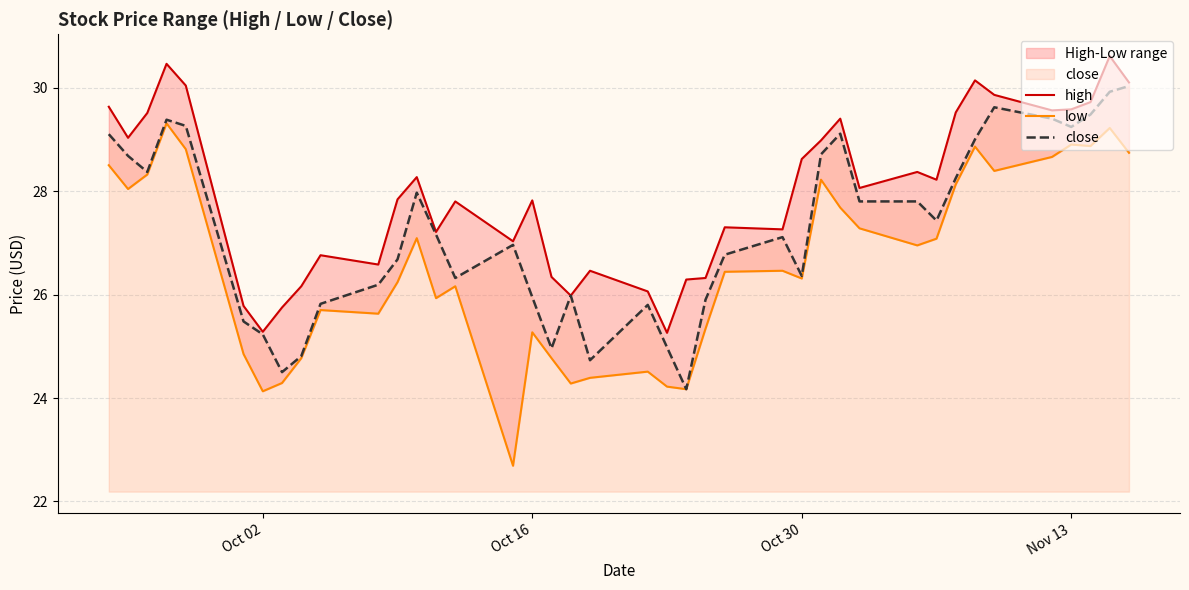

What is the maximum value for close?

30.0